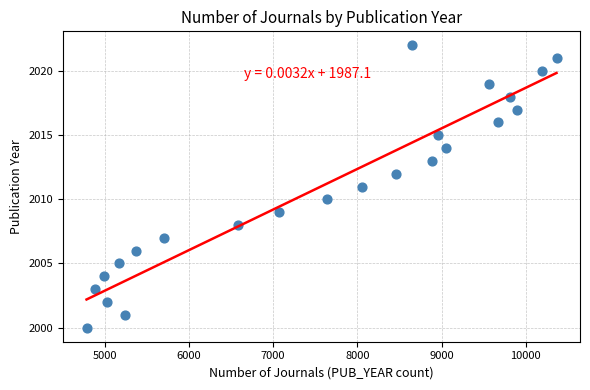

What is the range of Y values (max minus min)?

22